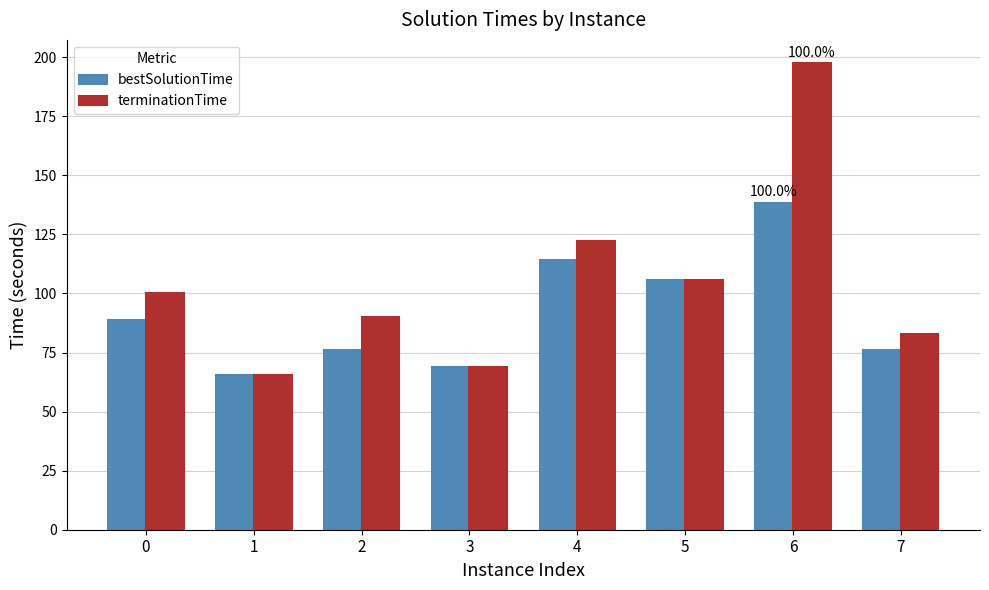

List the series in order of their peak value, highest first.

terminationTime, bestSolutionTime